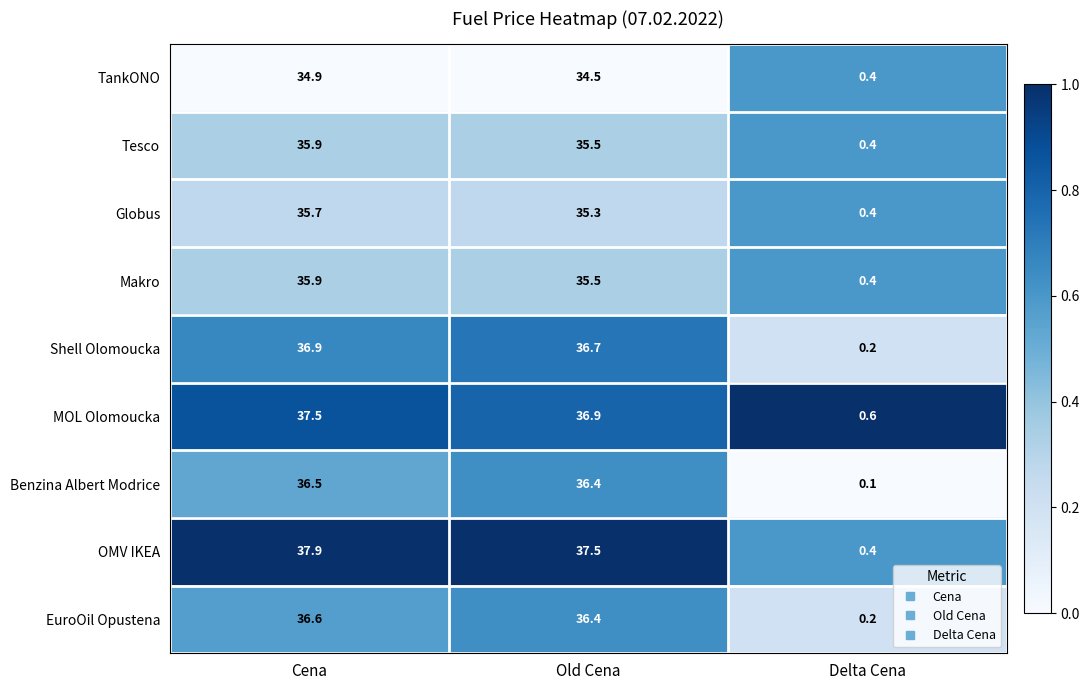

Which series has the largest total across all categories?

OMV IKEA